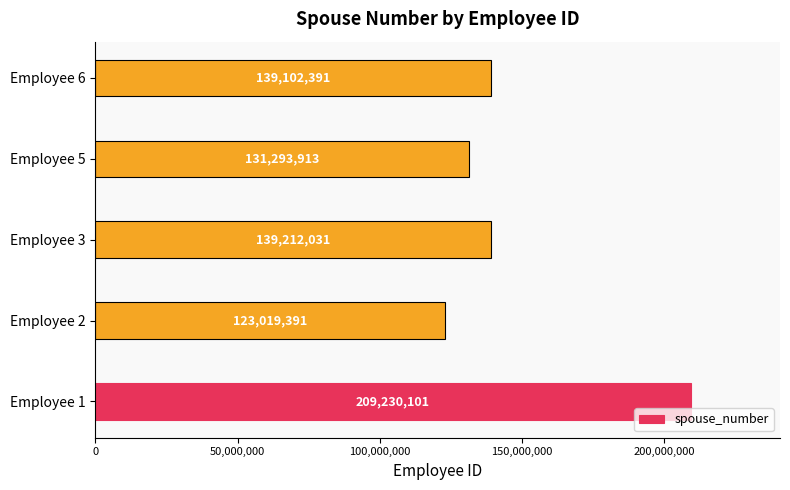

List the labels in order of value, smallest first.

Employee 2, Employee 5, Employee 6, Employee 3, Employee 1